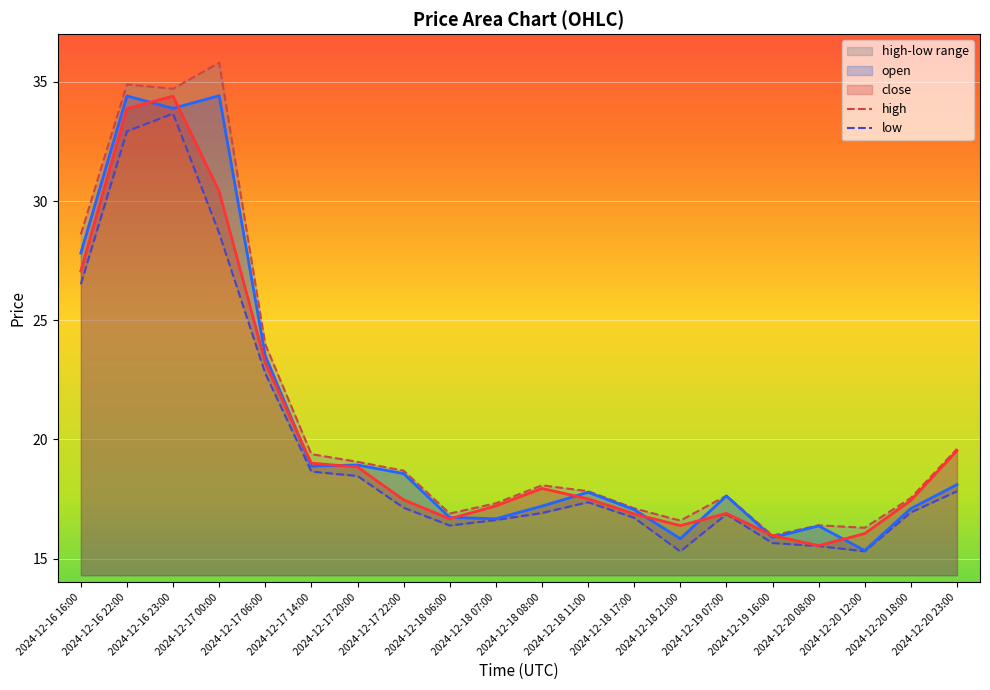

How many interior local peaks does the low series have?

3